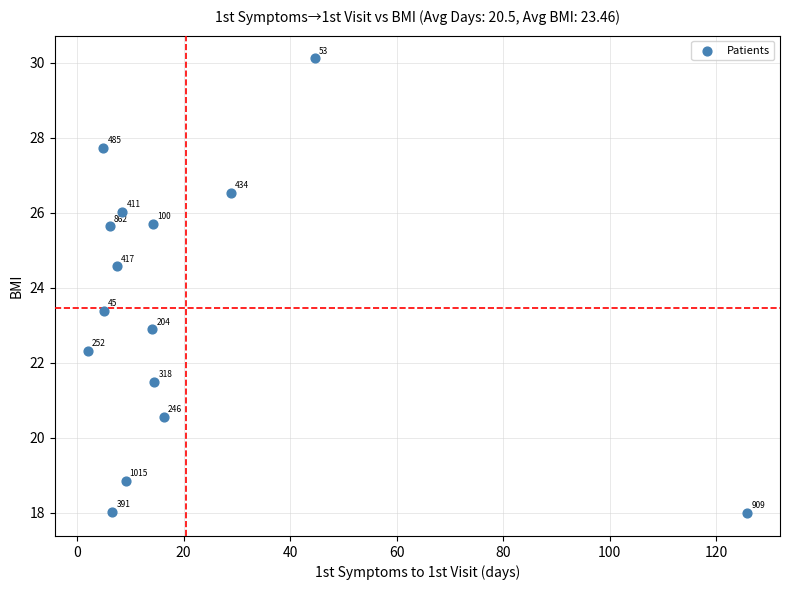

What Y value in the scatter plot is closest to 24?

24.6